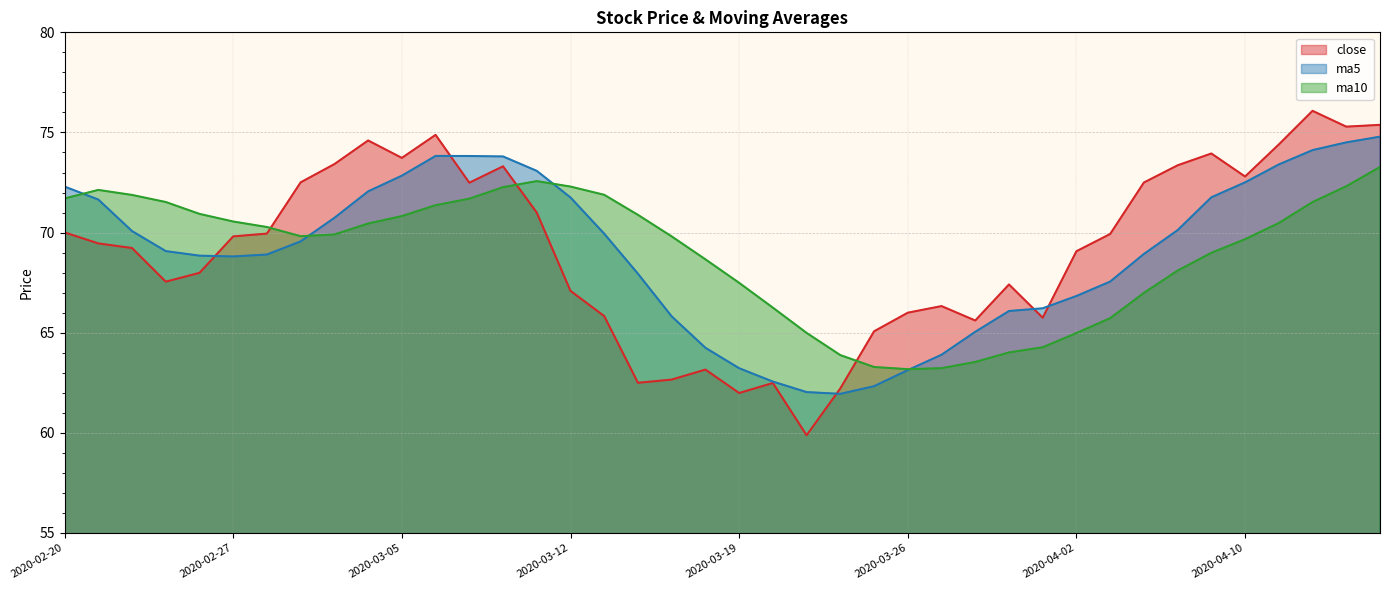

Which series has the widest spread of values?

close